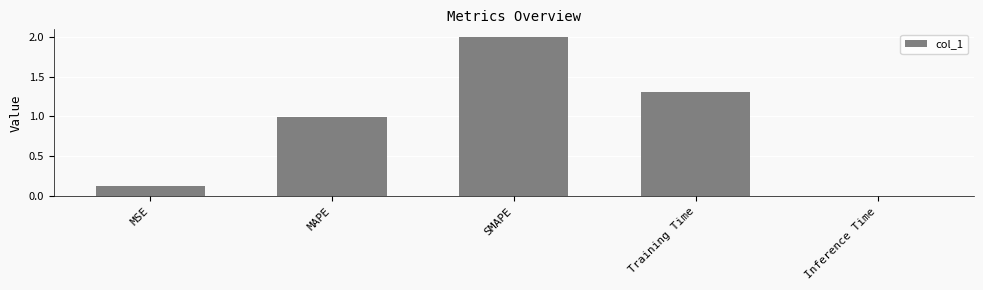

What value does the data have at MAPE?

1.0